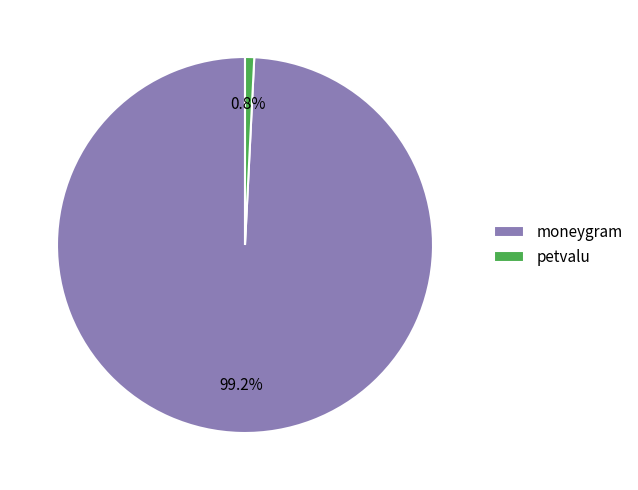

Is it true that petvalu is 15% of the pie?

False